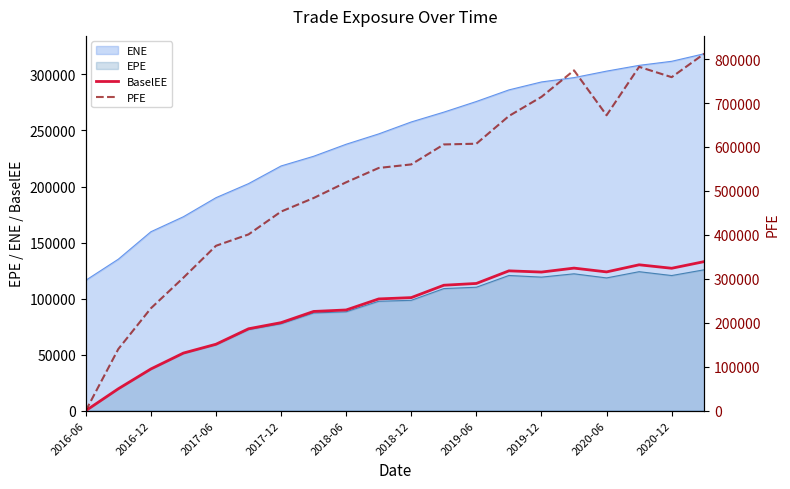

True or false: BaselEE and ENE intersect in this chart.

False